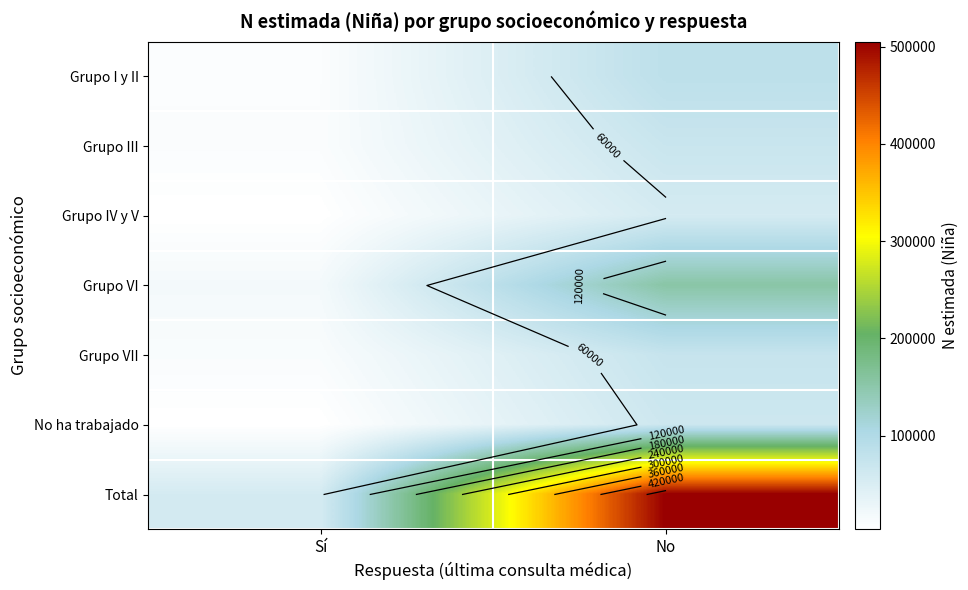

Which has a higher value, No or Sí?

No